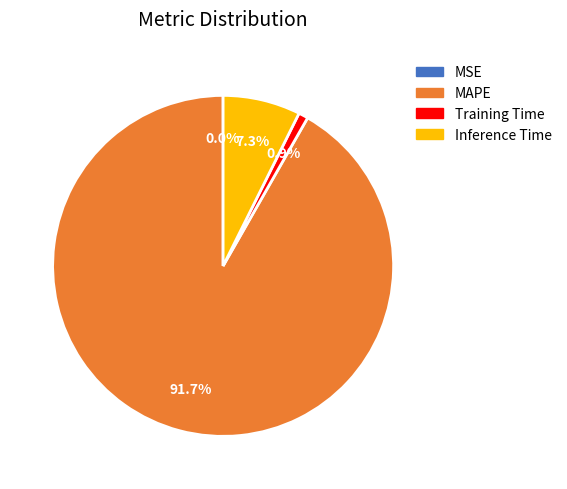

Is there a majority slice in this chart?

Yes